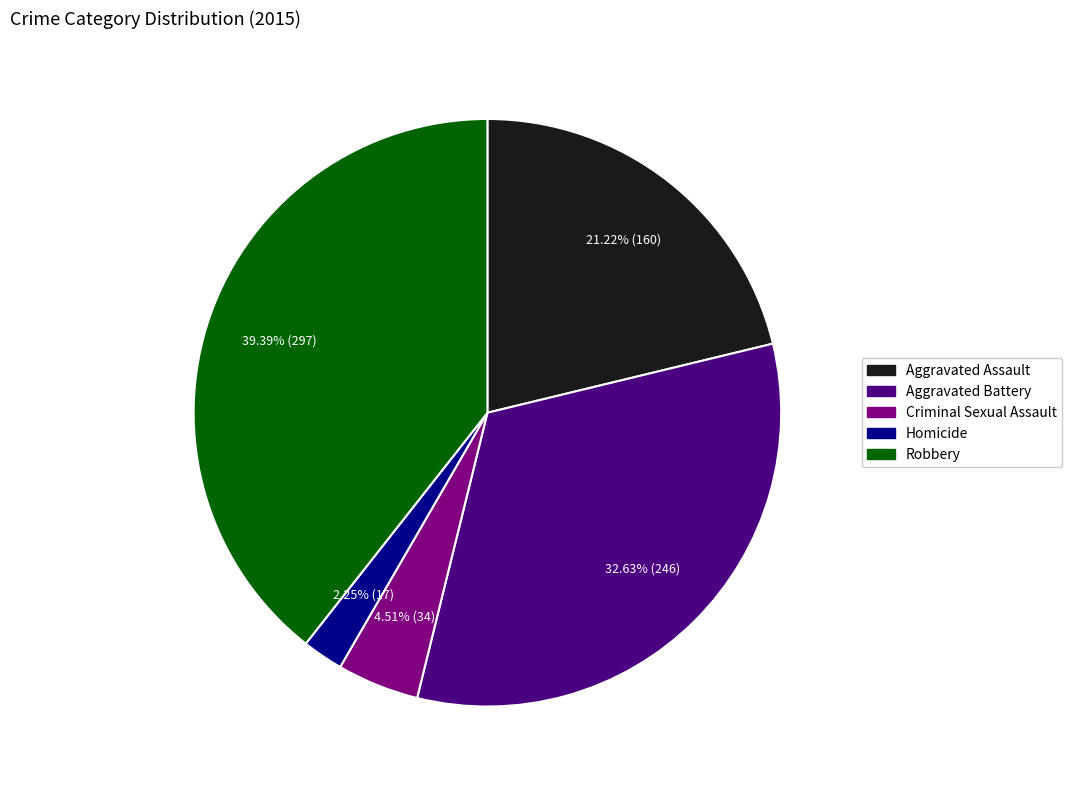

Count the number of slices in the pie.

5